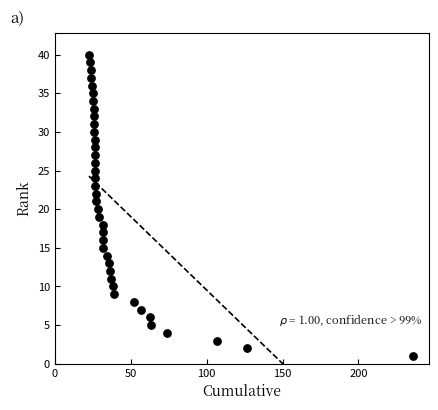

What is the range of Y values (max minus min)?

39